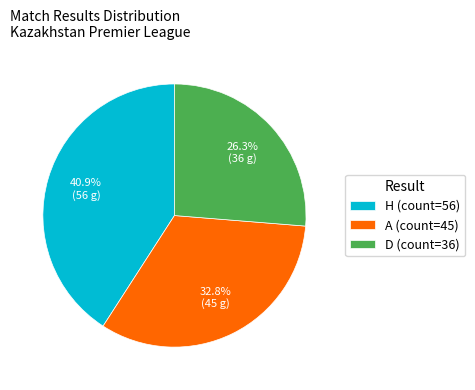

The H slice represents 30% of the pie. True or false?

False